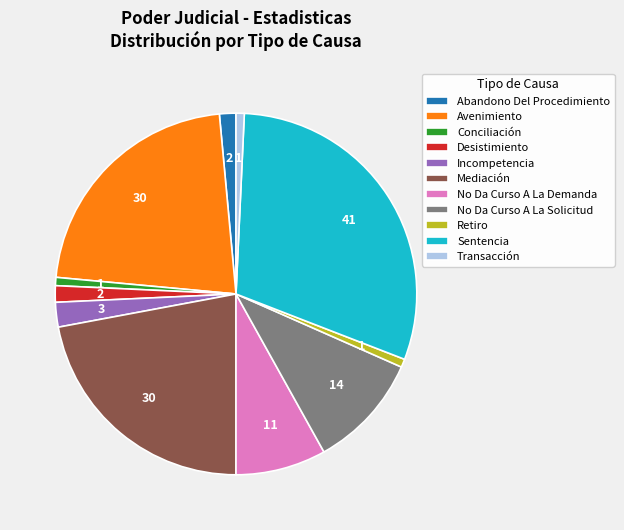

How many slices are in this pie chart?

11